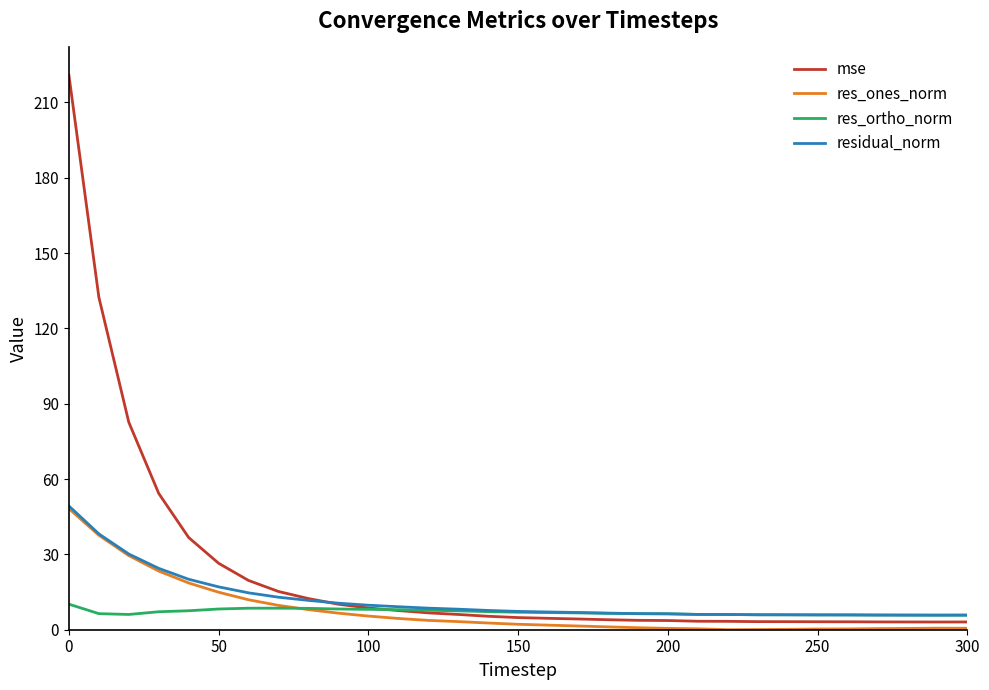

True or false: res_ones_norm and mse cross at least once.

False